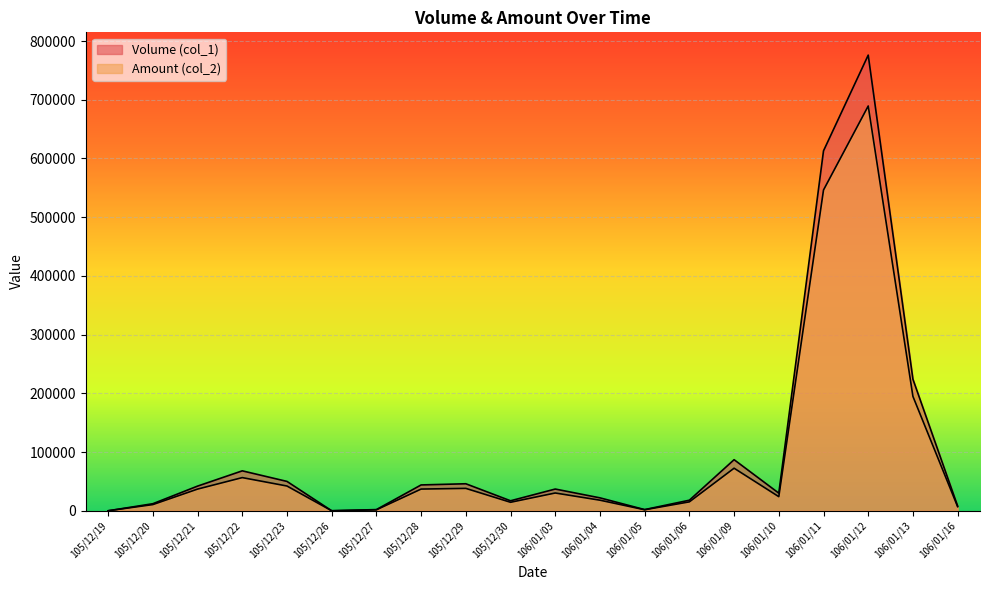

Reading left to right, transcribe all the data shown in this chart.

Volume (col_1): 0	12000	42000	68000	50000	0	2000	44000	46000	17000	37000	22000	2000	18000	87000	30000	613000	776000	224000	8000
Amount (col_2): 0	10530	36910	56480	42160	0	1620	36960	38120	14450	30270	18010	1720	15180	72490	24010	546300	689350	194780	6960